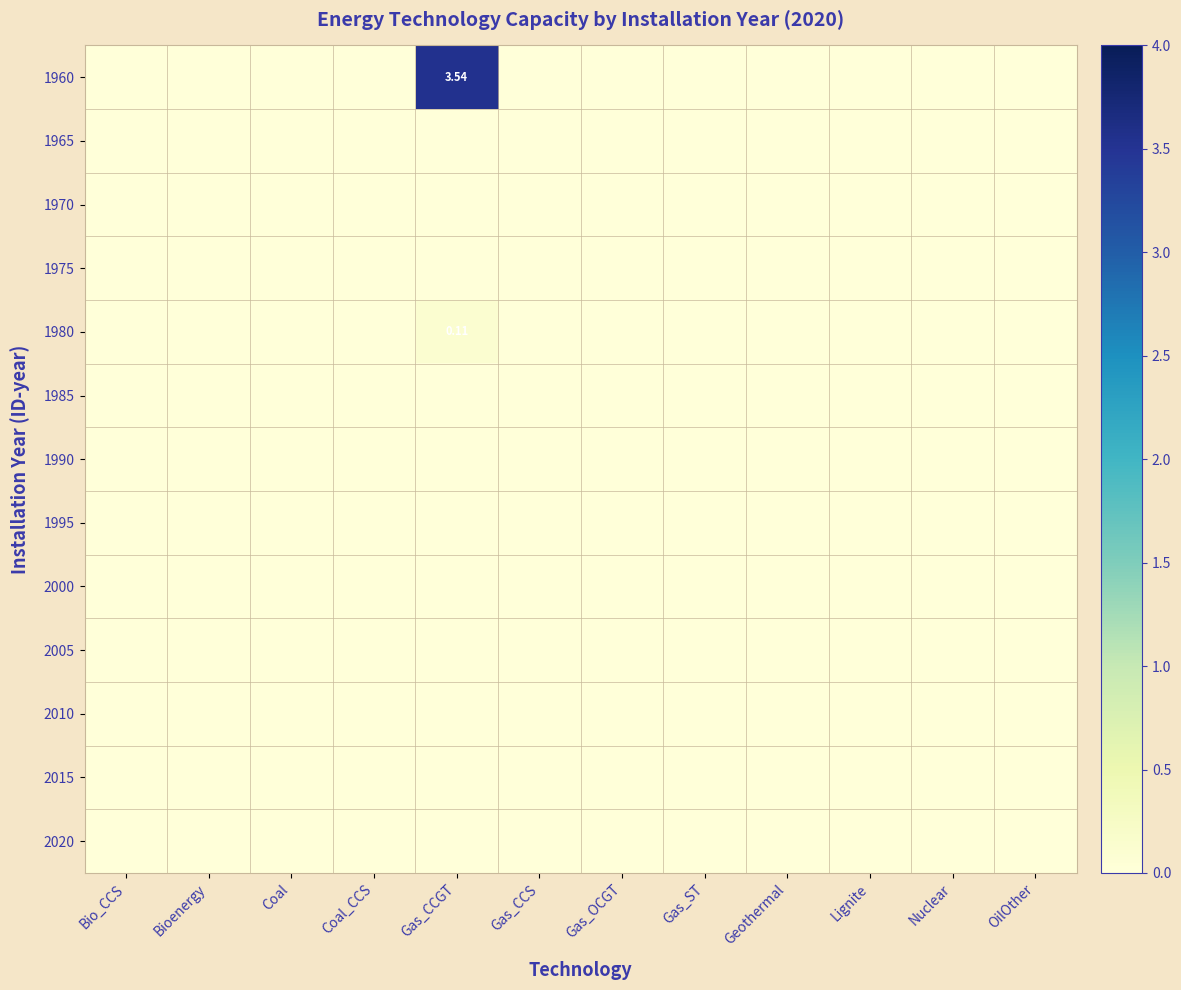

What is the sum of all 1980 values?

0.1